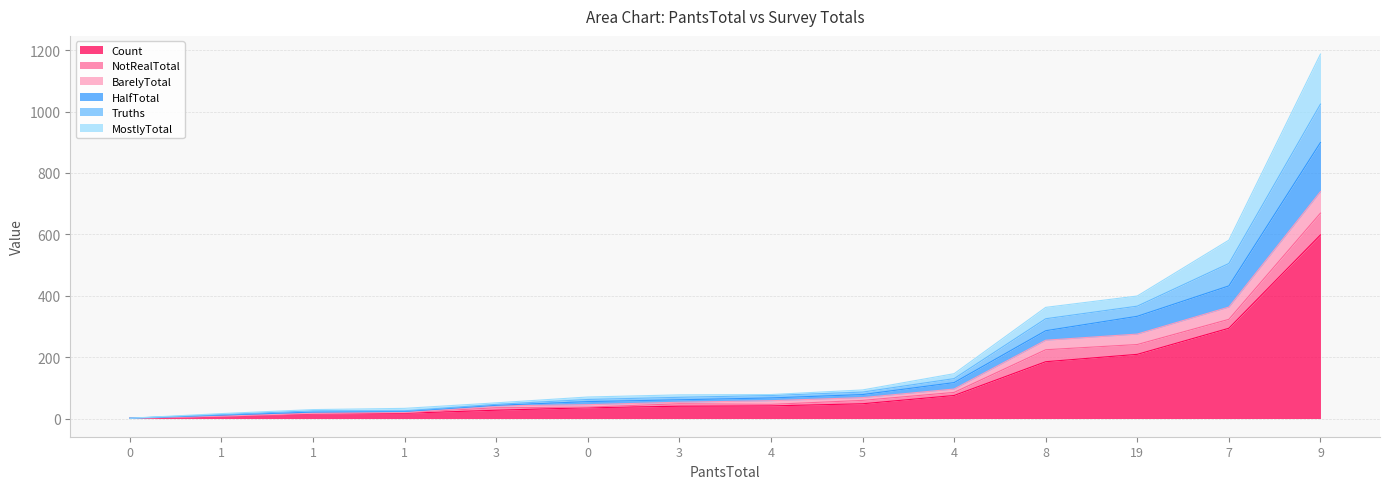

True or false: MostlyTotal and Truths cross at least once.

False